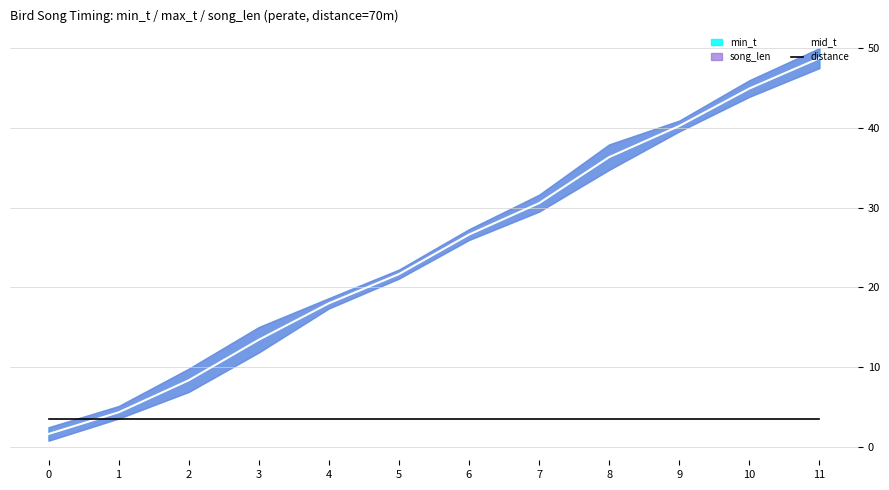

Which category has the highest value across all series?

11